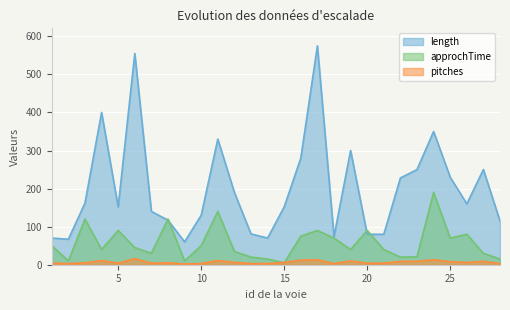

At which label does pitches reach its peak?

6